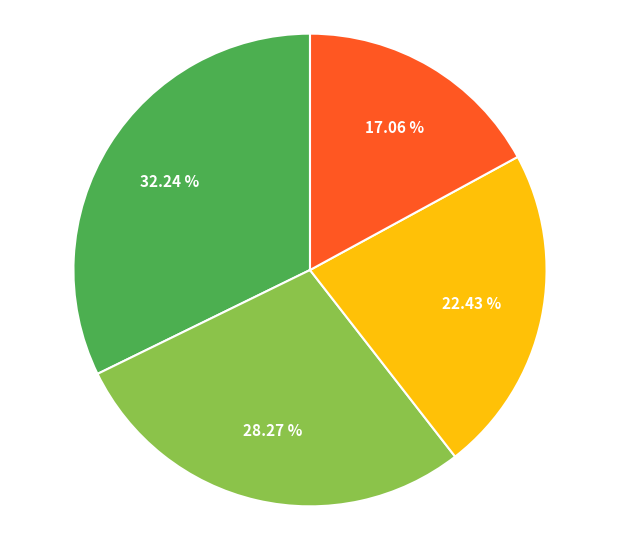

Is there a majority slice in this chart?

No